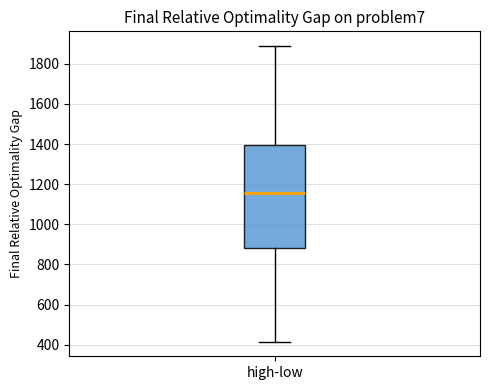

Transcribe this box plot: give where the median line is, the range the box spans, and where the two whiskers end, as read against the y-axis. The values are not printed on the chart, so give them approximately, as read against the axis.

median 1160, box 880 to 1400, whiskers 420 to 1880